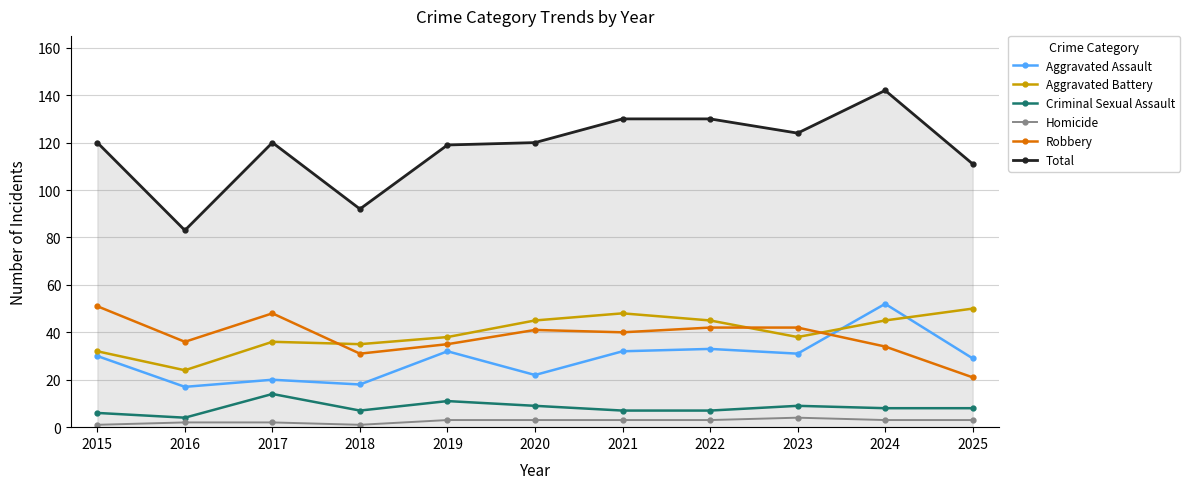

What is the value of the Aggravated Battery point at the 7th from the left?

48